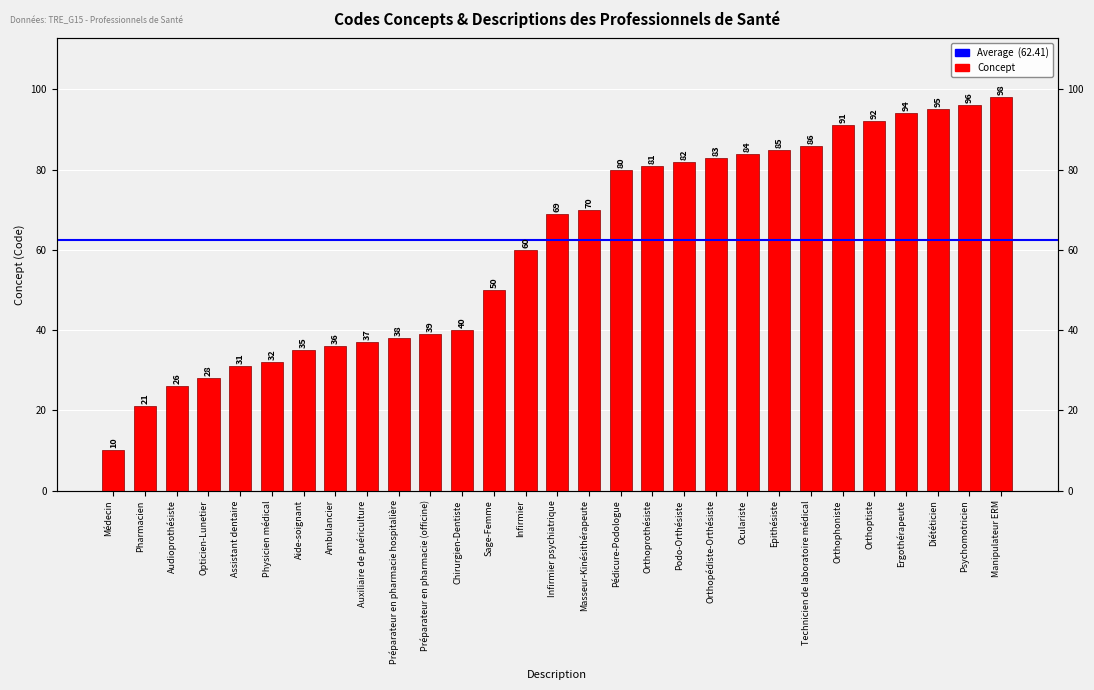

How many categories are shown in the chart?

29